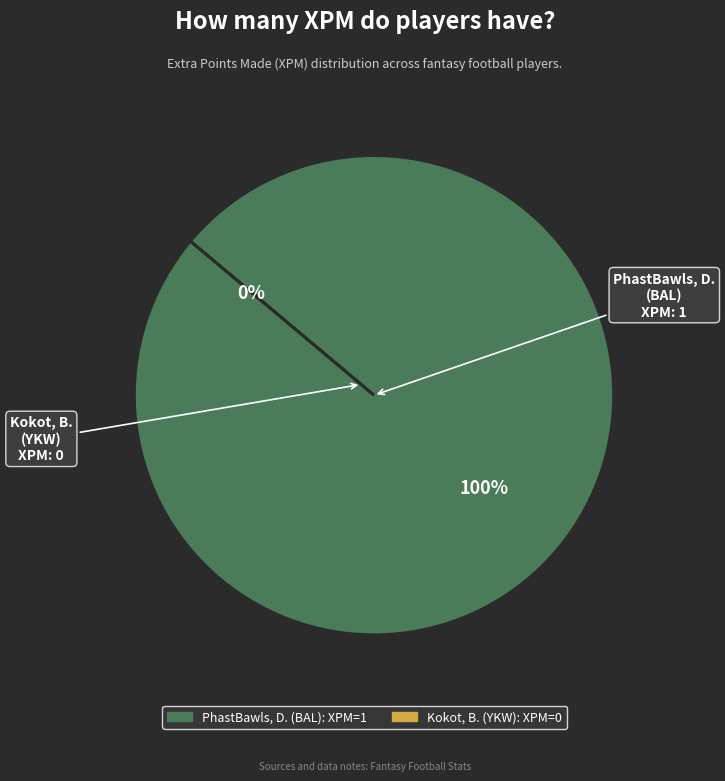

Combined, what portion of the pie is Kokot, B. and PhastBawls, D.?

100.0%